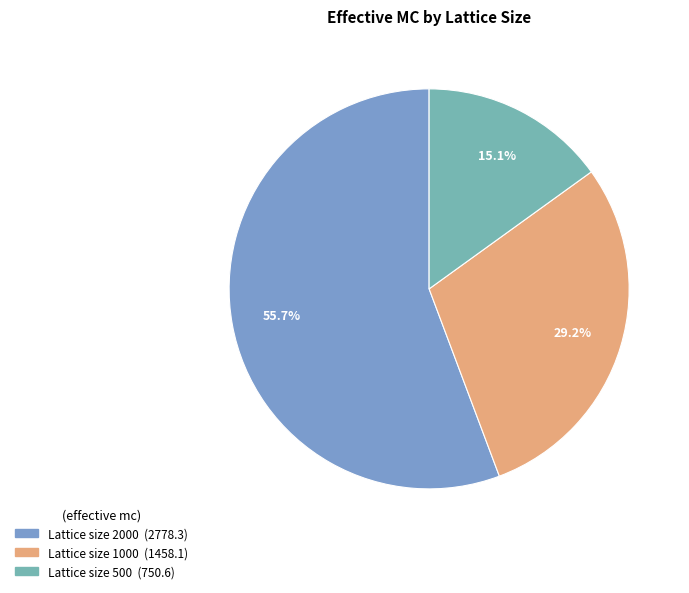

Which slice is the largest?

2000